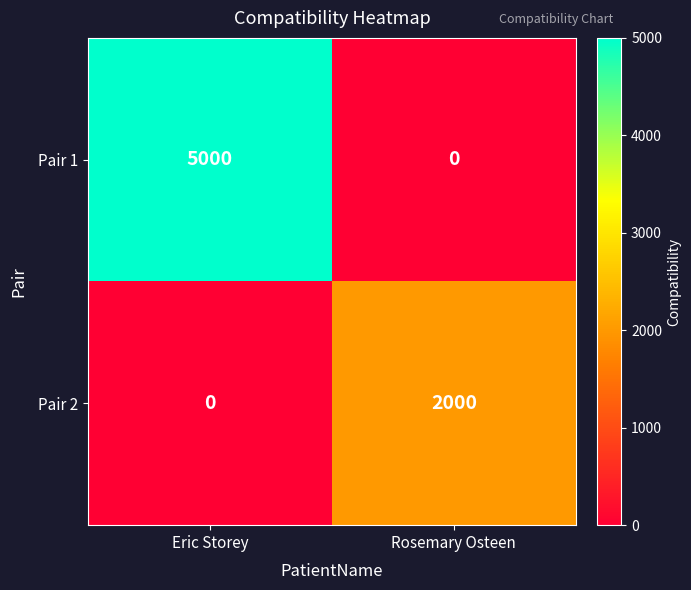

Reading left to right, transcribe all the data shown in this chart.

Pair 1: Eric Storey=5000	Rosemary Osteen=0
Pair 2: Eric Storey=0	Rosemary Osteen=2000